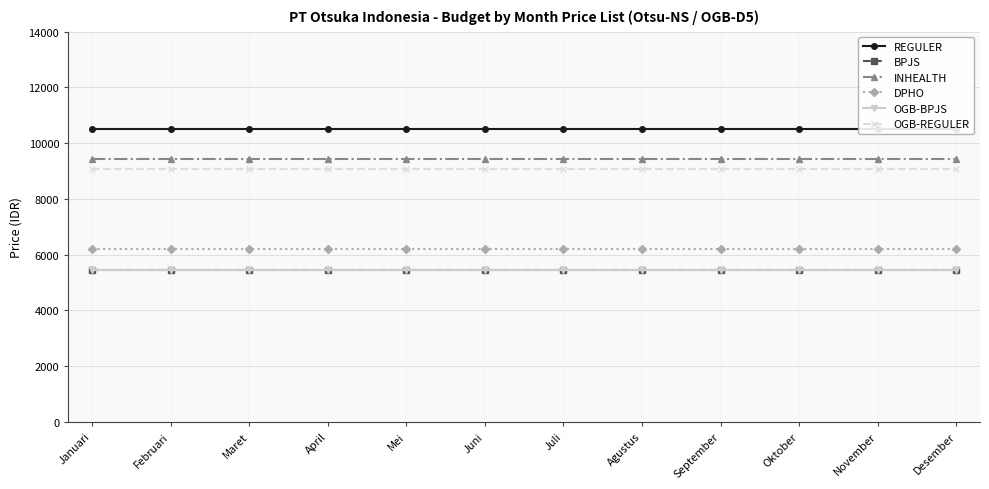

True or false: BPJS has a value of 5456 at Oktober.

True